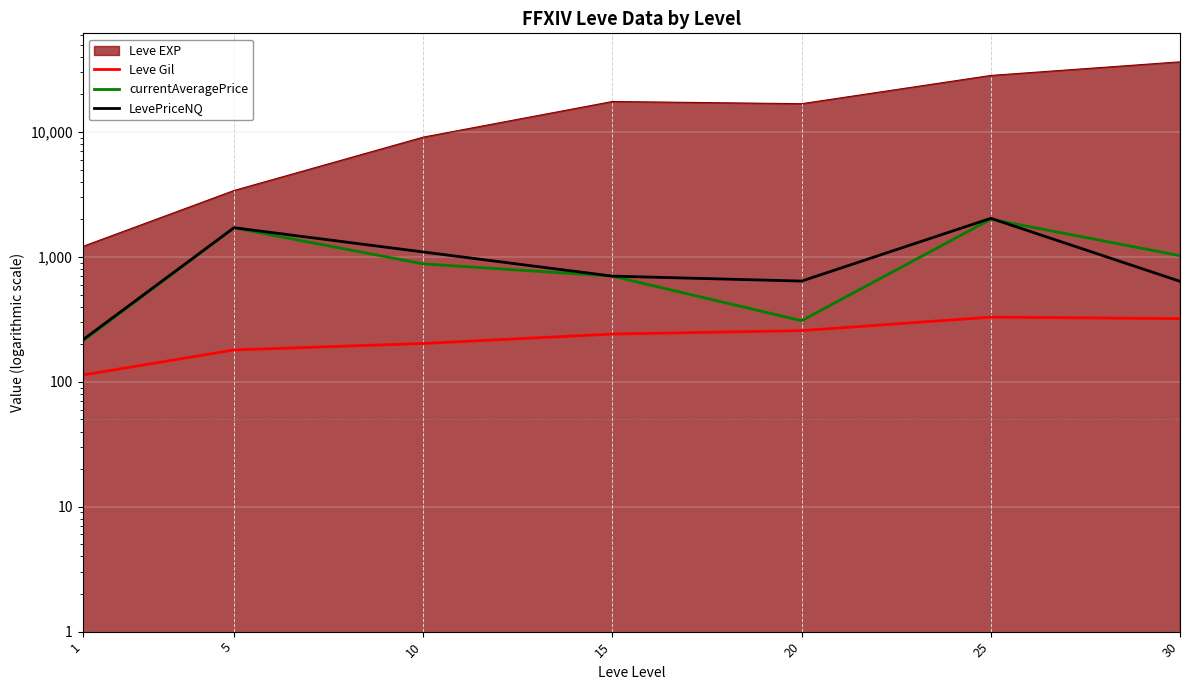

True or false: LevePriceNQ has a value of 1651.8 at 10.

False